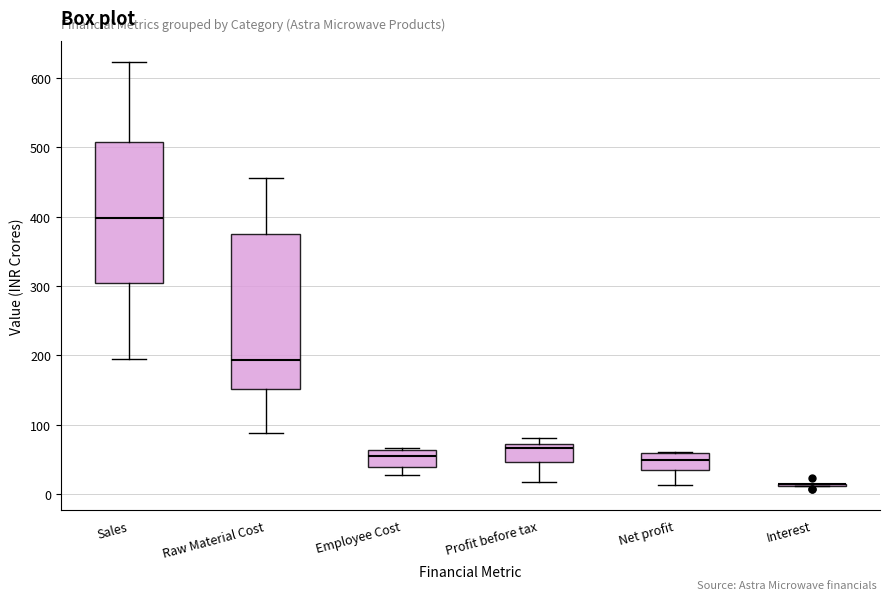

Where does the median line of the box for Employee Cost sit on the y-axis? The values are not printed on the chart, so give them approximately, as read against the axis.

50